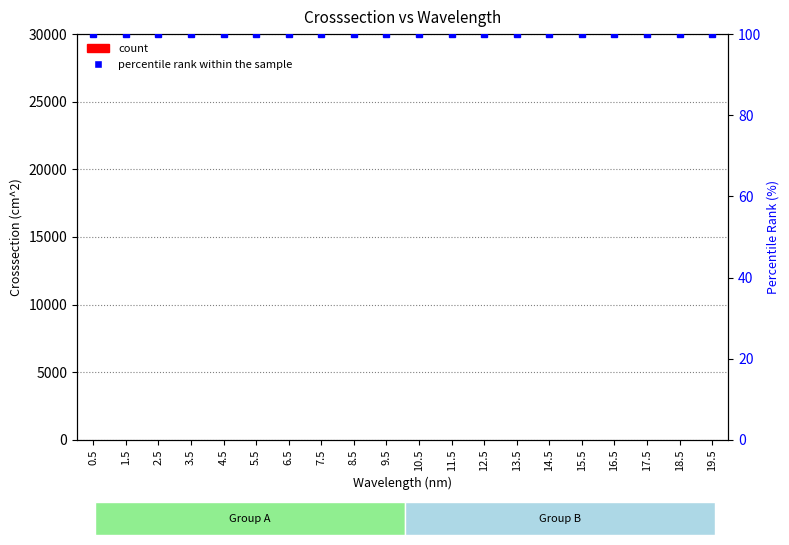

Between 11.5 and 4.5, which is larger?

11.5